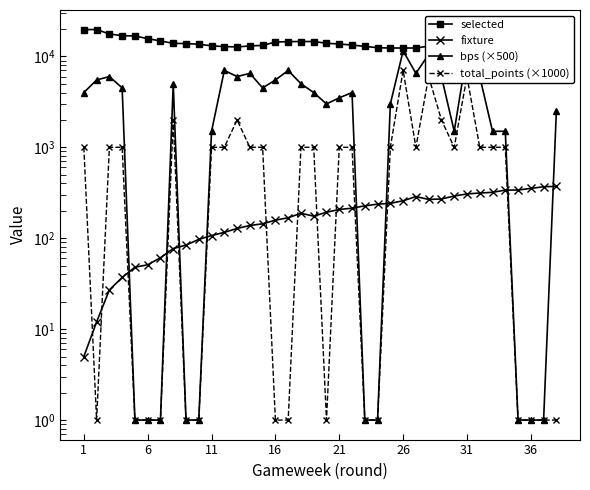

What is the minimum value for fixture?

5